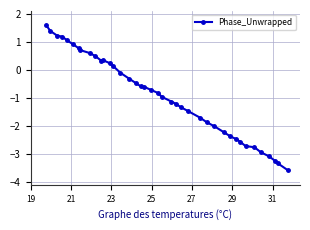

What is the sum of all values?

-35.8